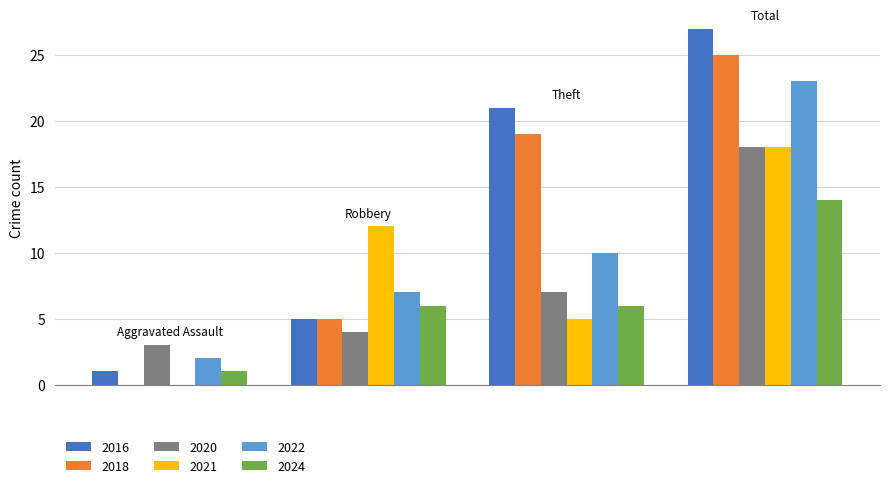

What is the maximum value for 2024?

14